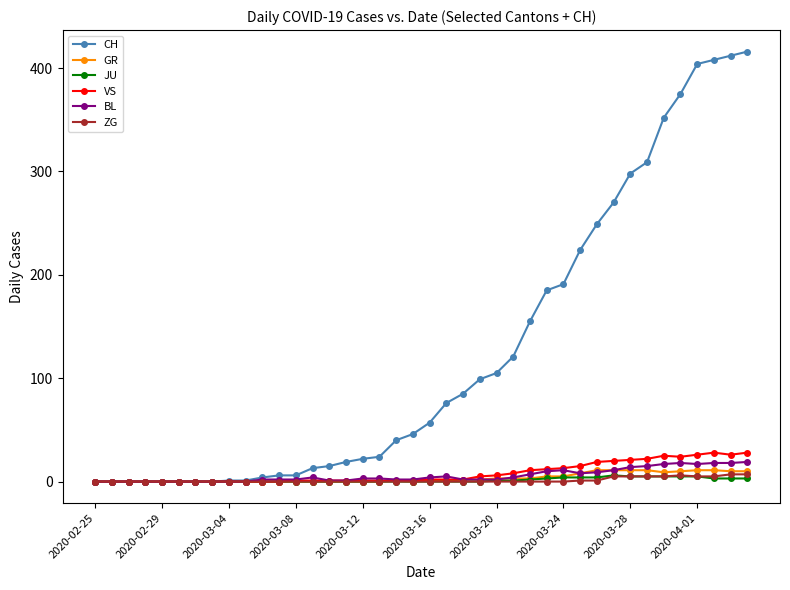

What is the greatest value displayed?

416